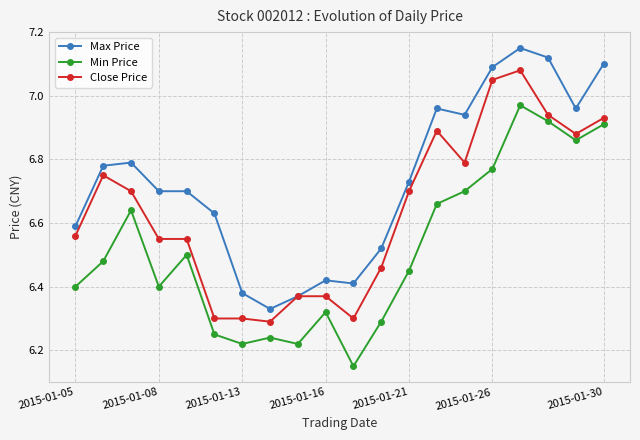

Which series has the largest total across all categories?

Max Price